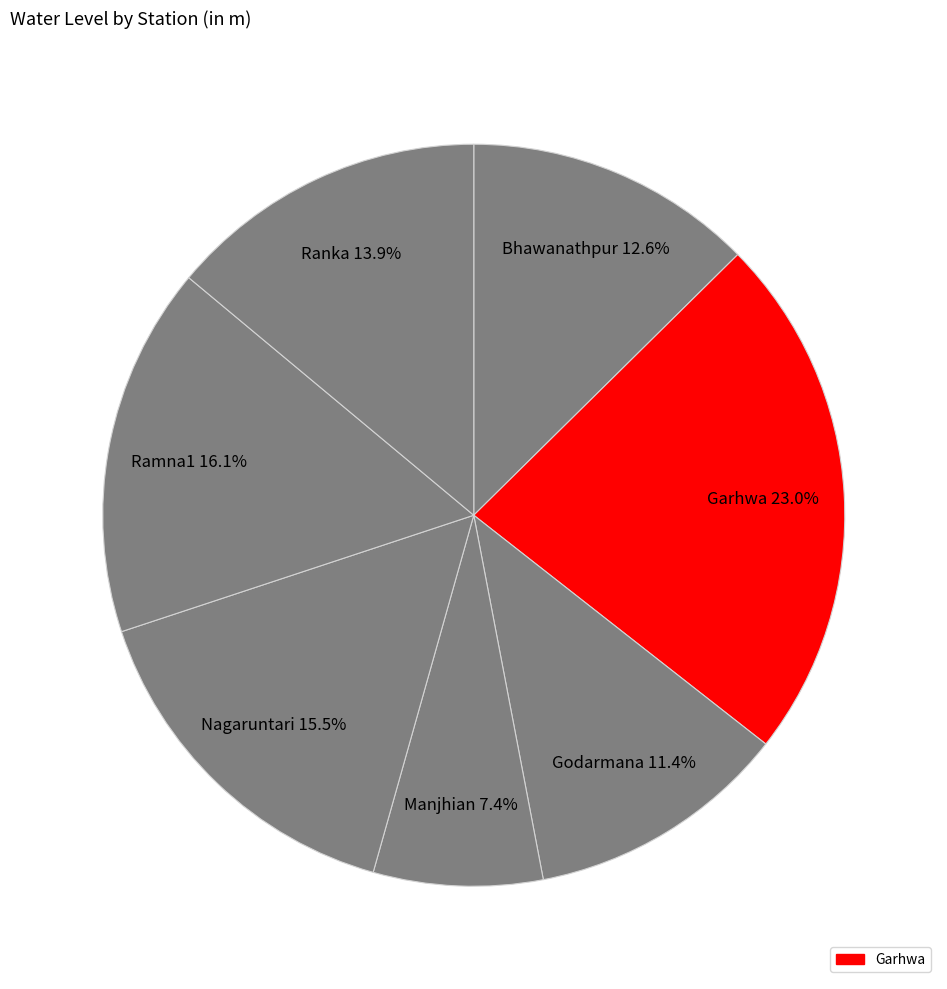

How many segments does this pie chart have?

7